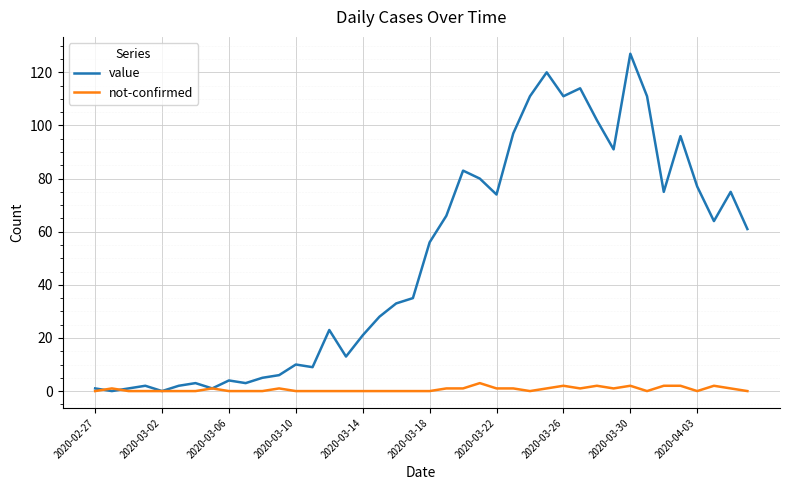

Rank the series by their maximum value, from highest to lowest.

value, not-confirmed